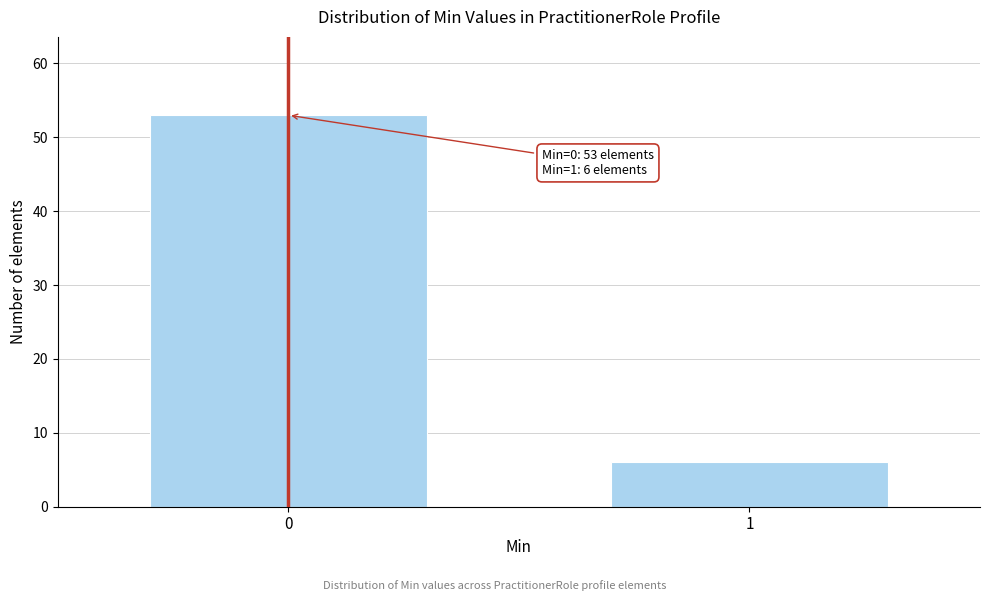

Reading left to right, list all the values displayed in this chart.

53	6